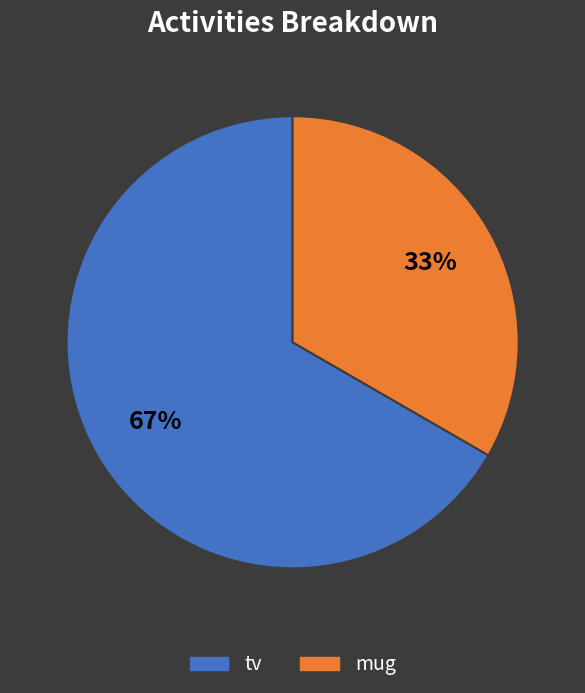

What percentage is the mug slice, to the nearest percent?

33%